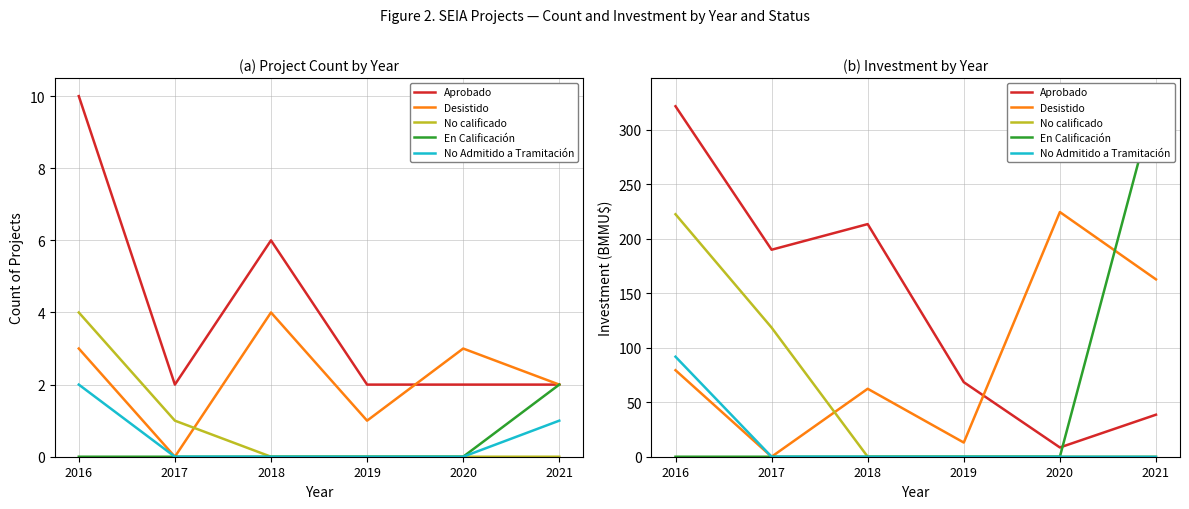

The En Calificación series shows 331.0 at 2021. True or false?

True